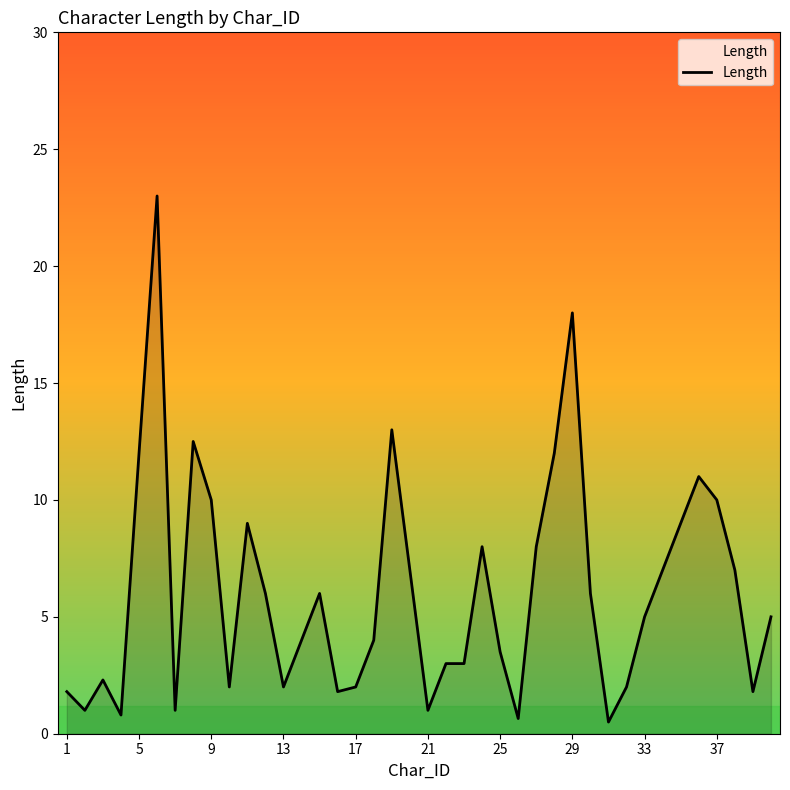

What is the greatest value displayed?

23.0